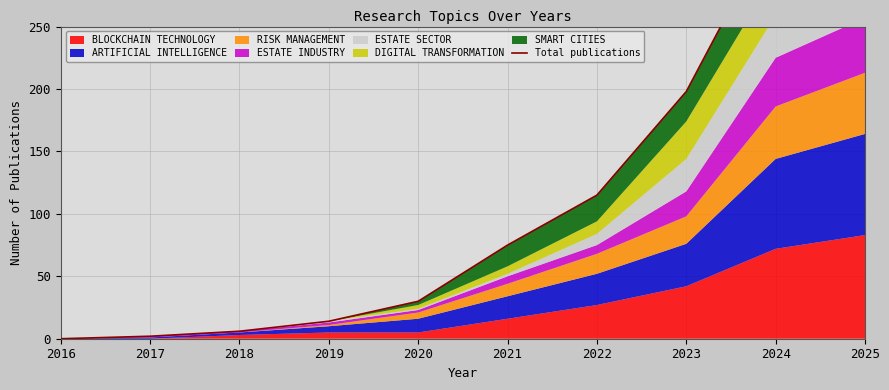

What is the sum of the values at 2024 and 2019?

347